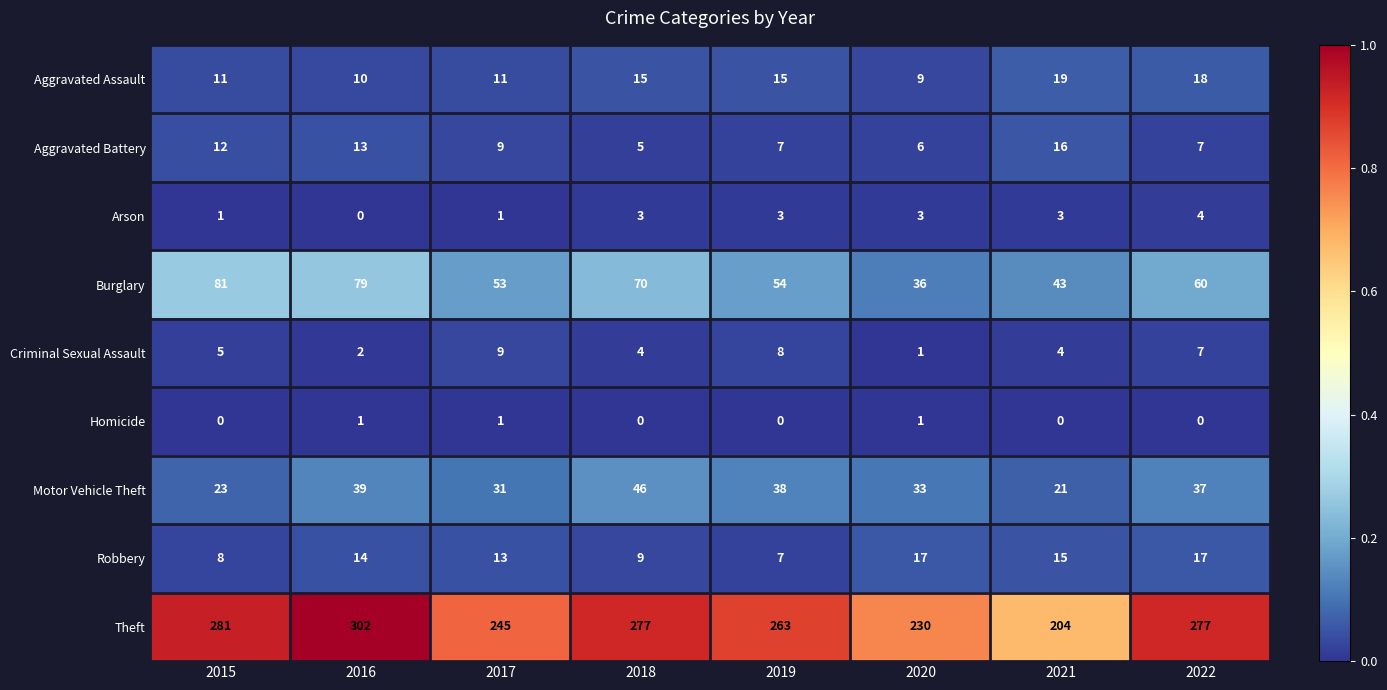

What is the sum of all Criminal Sexual Assault values?

40